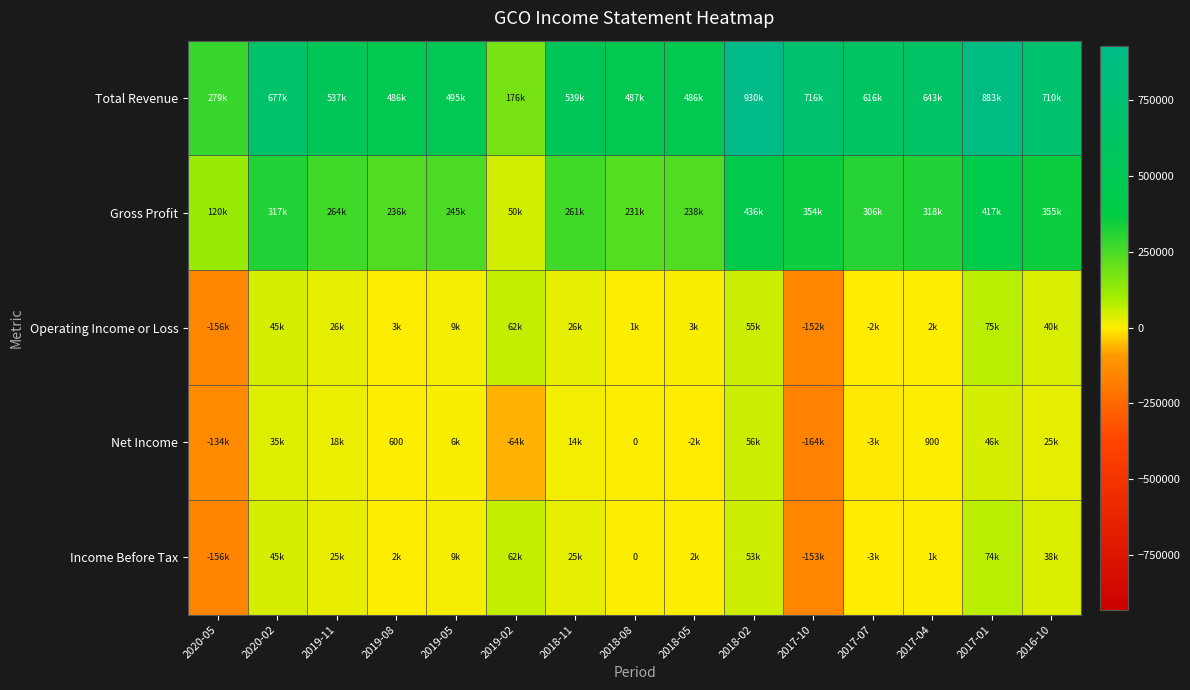

How many data points in Net Income are above 900?

7